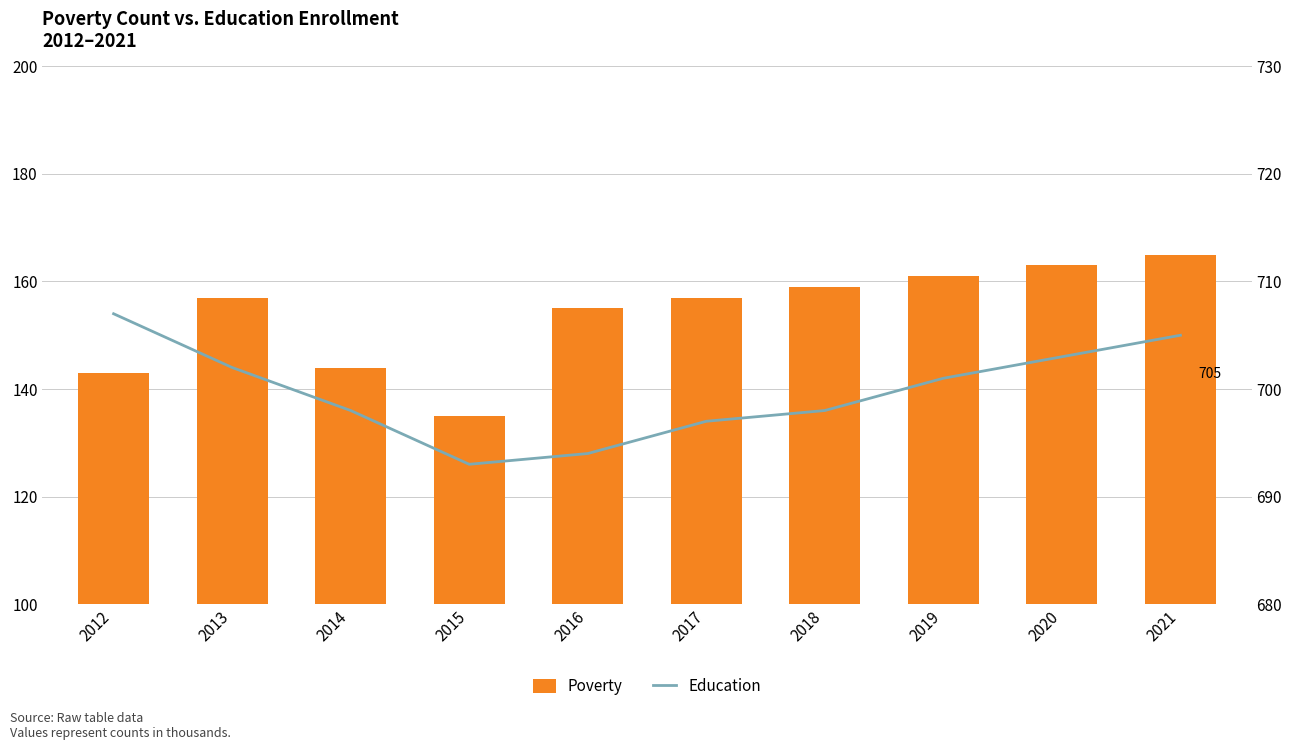

Reading left to right, list all the values displayed in this chart.

Poverty: 143	157	144	135	155	157	159	161	163	165
Education: 707	702	698	693	694	697	698	701	703	705